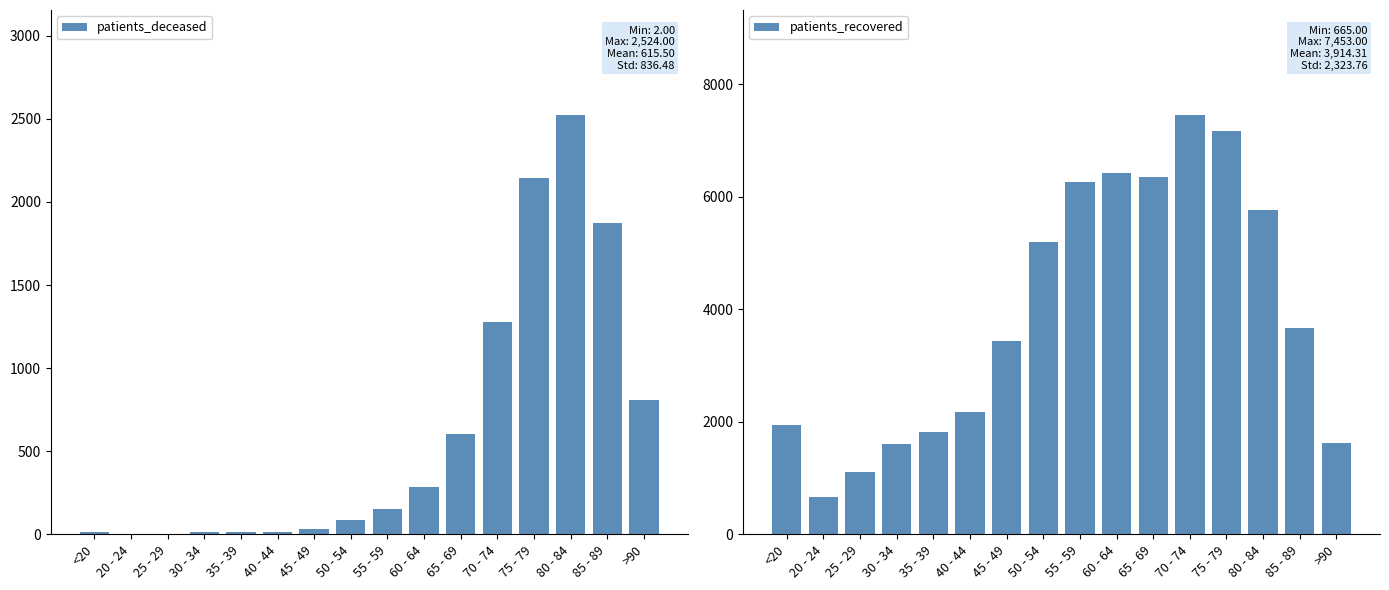

What is the minimum value for patients_recovered?

665